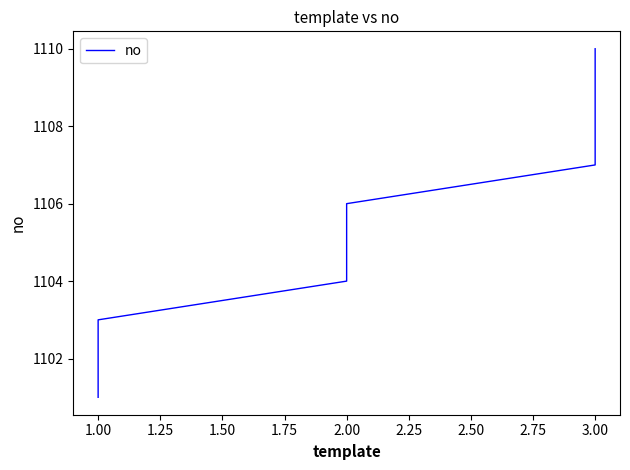

How many categories are shown in the chart?

10